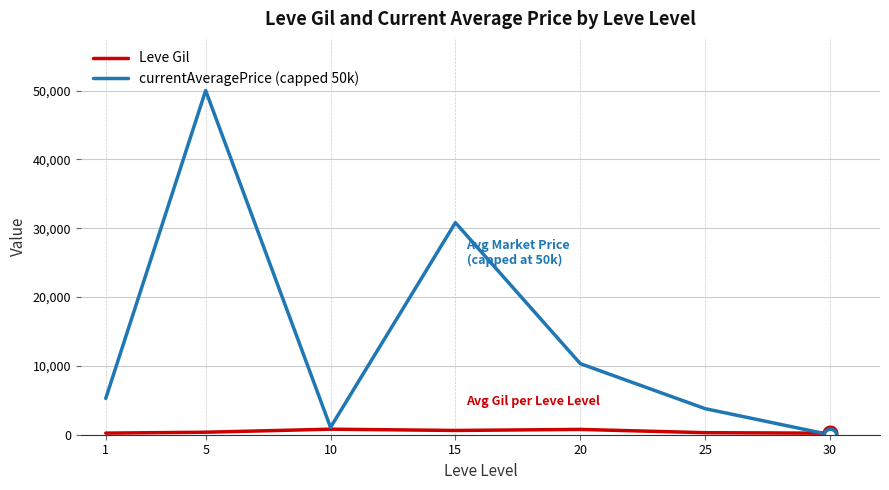

Rank the series by their maximum value, from highest to lowest.

currentAveragePrice (capped 50k), Leve Gil